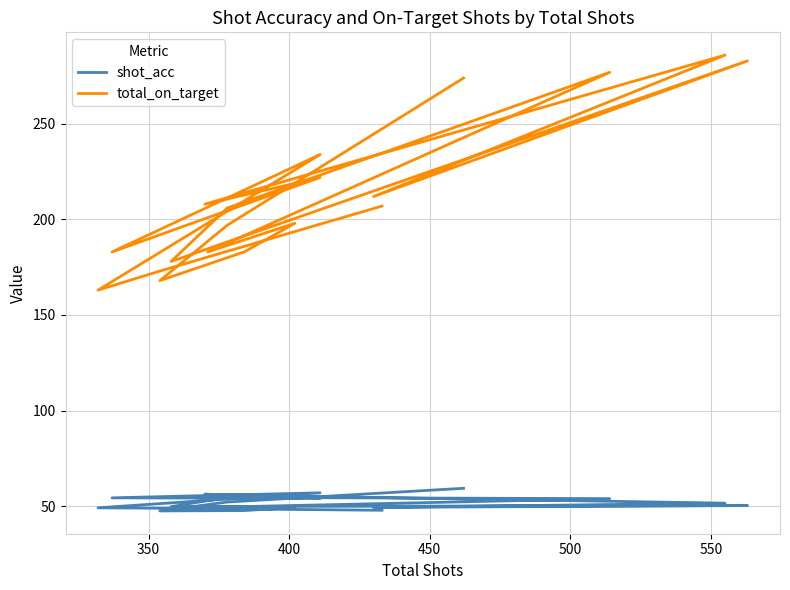

True or false: total_on_target and shot_acc cross at least once.

False